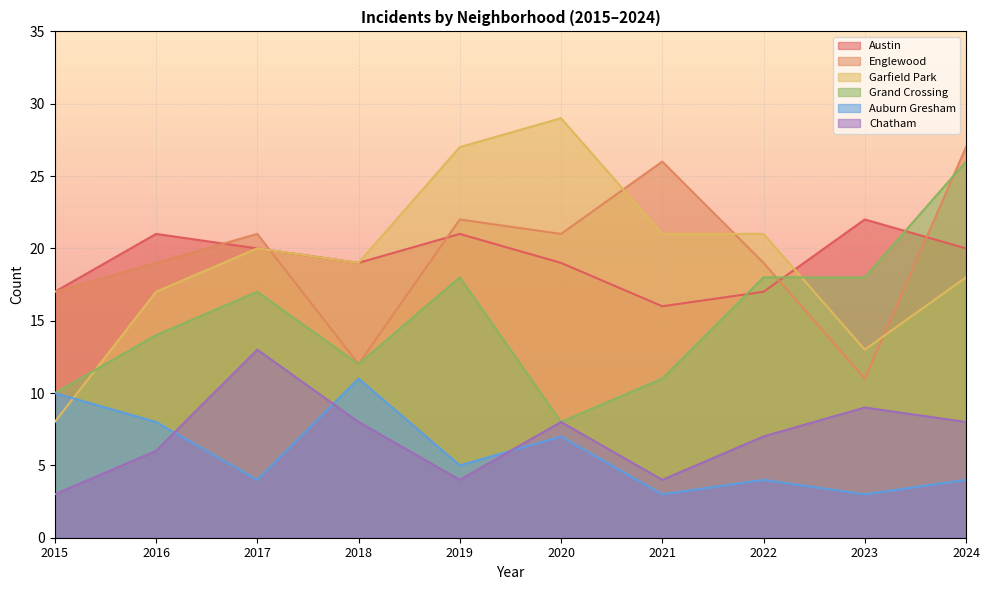

Which series ends up on top after the final intersection of Austin and Grand Crossing?

Grand Crossing